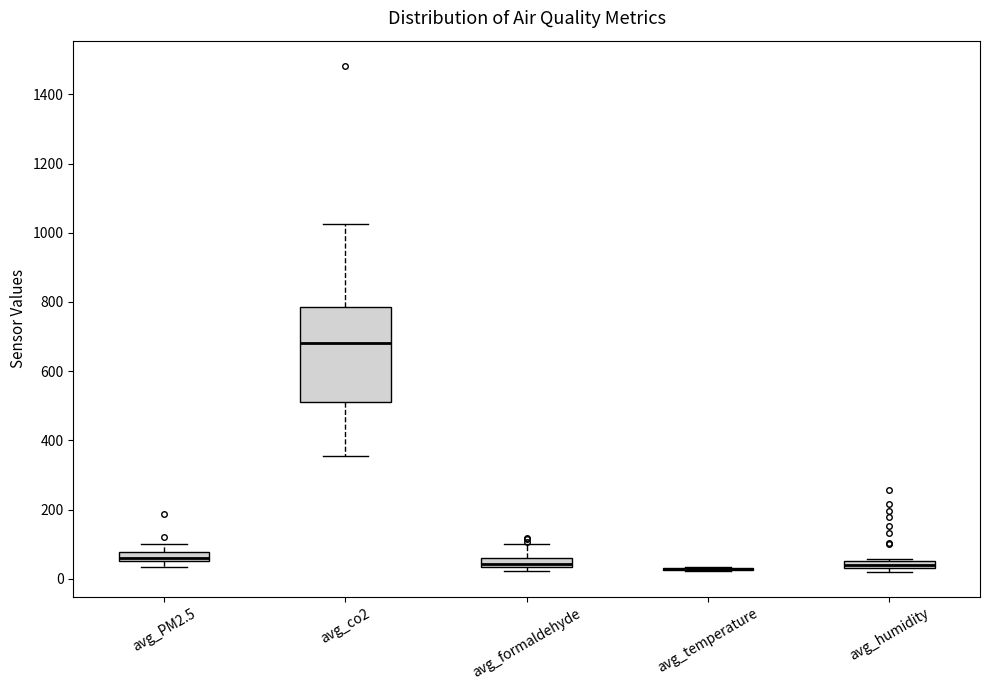

Where is the lower edge of the box for avg_humidity on the y-axis? The values are not printed on the chart, so give them approximately, as read against the axis.

40